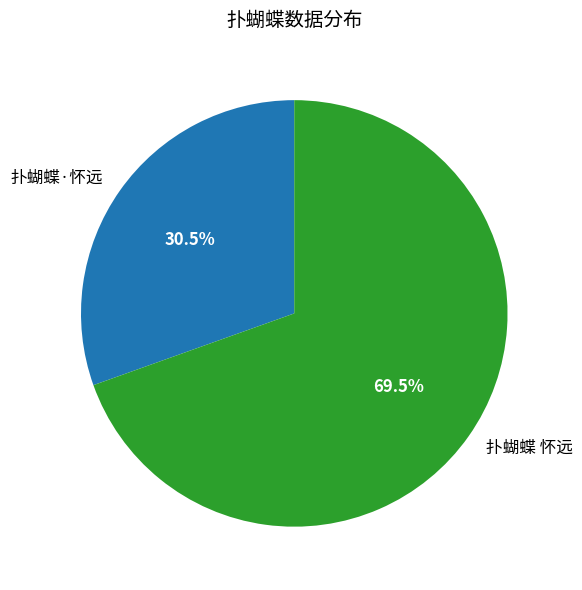

Do 扑蝴蝶 怀远 and 扑蝴蝶·怀远 together represent more than half of the pie?

Yes